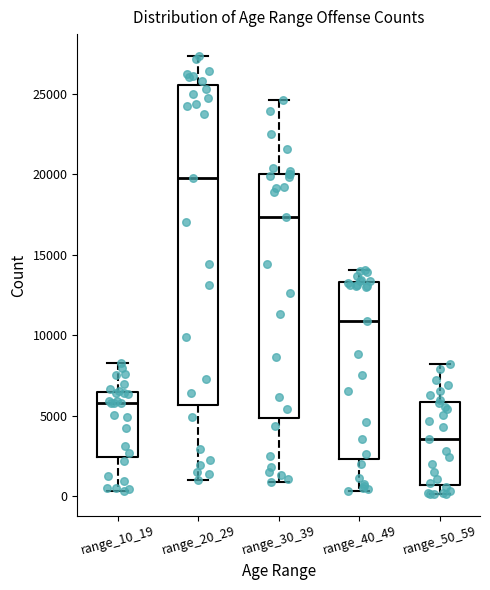

Reading left to right, transcribe this box plot: for each box, give where its median line is, the range the box spans, and where its two whiskers end, as read against the y-axis. The values are not printed on the chart, so give them approximately, as read against the axis.

range_10_19: median 6000, box 2500 to 6500, whiskers 500 to 8500
range_20_29: median 20000, box 5500 to 25500, whiskers 1000 to 27500
range_30_39: median 17500, box 5000 to 20000, whiskers 1000 to 24500
range_40_49: median 11000, box 2500 to 13500, whiskers 500 to 14000
range_50_59: median 3500, box 500 to 6000, whiskers 0 to 8000